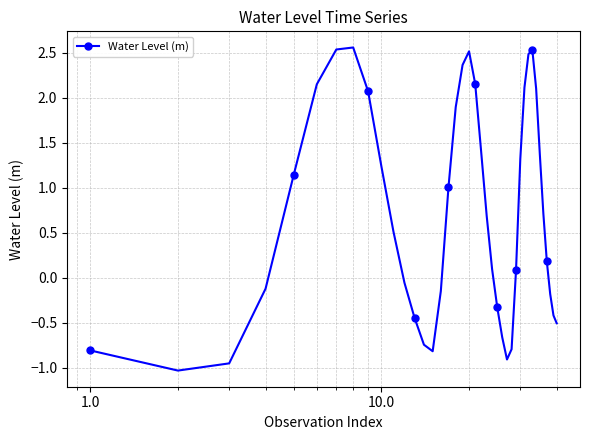

How many categories are shown in the chart?

40